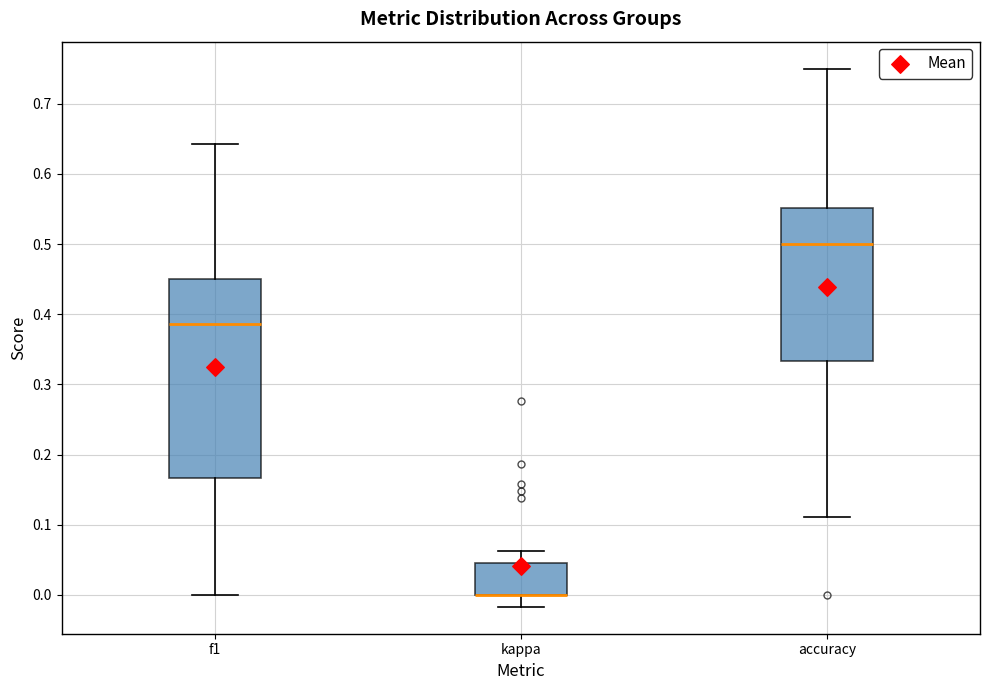

Reading left to right, read every box against the y-axis: the position of its median line, the range the box covers, and the ends of its whiskers. The values are not printed on the chart, so give them approximately, as read against the axis.

f1: median 0.39, box 0.17 to 0.45, whiskers 0.00 to 0.64
kappa: median 0.00 (drawn on the box's lower edge), box 0.00 to 0.05, whiskers -0.02 to 0.06
accuracy: median 0.50, box 0.33 to 0.55, whiskers 0.11 to 0.75